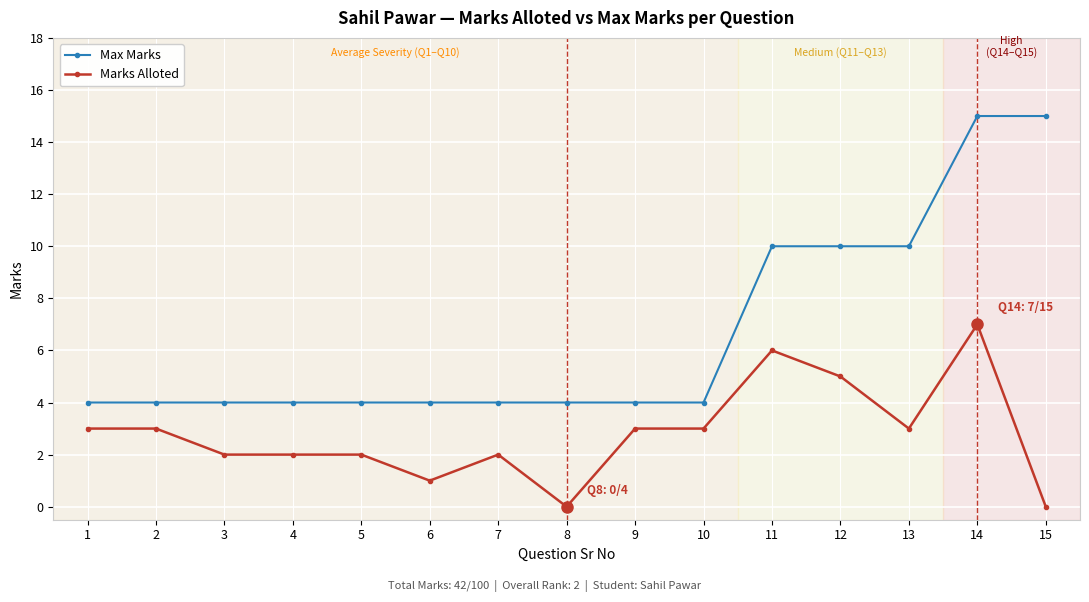

List the series in order of their overall mean, lowest first.

Marks Alloted, Max Marks